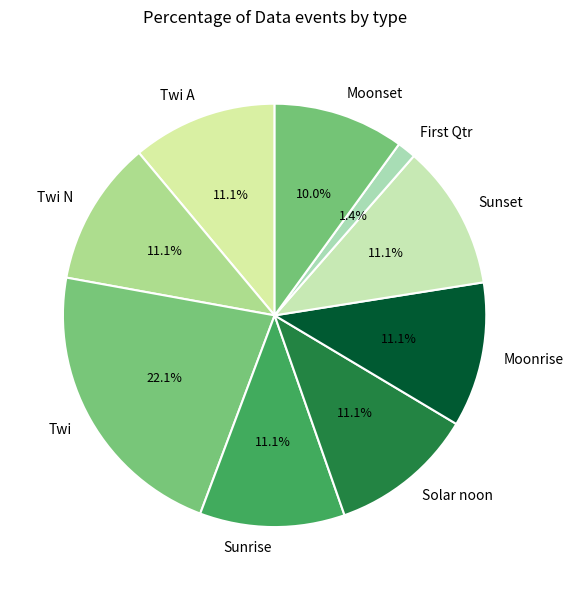

Is the sum of Twi and Moonrise greater than half?

No